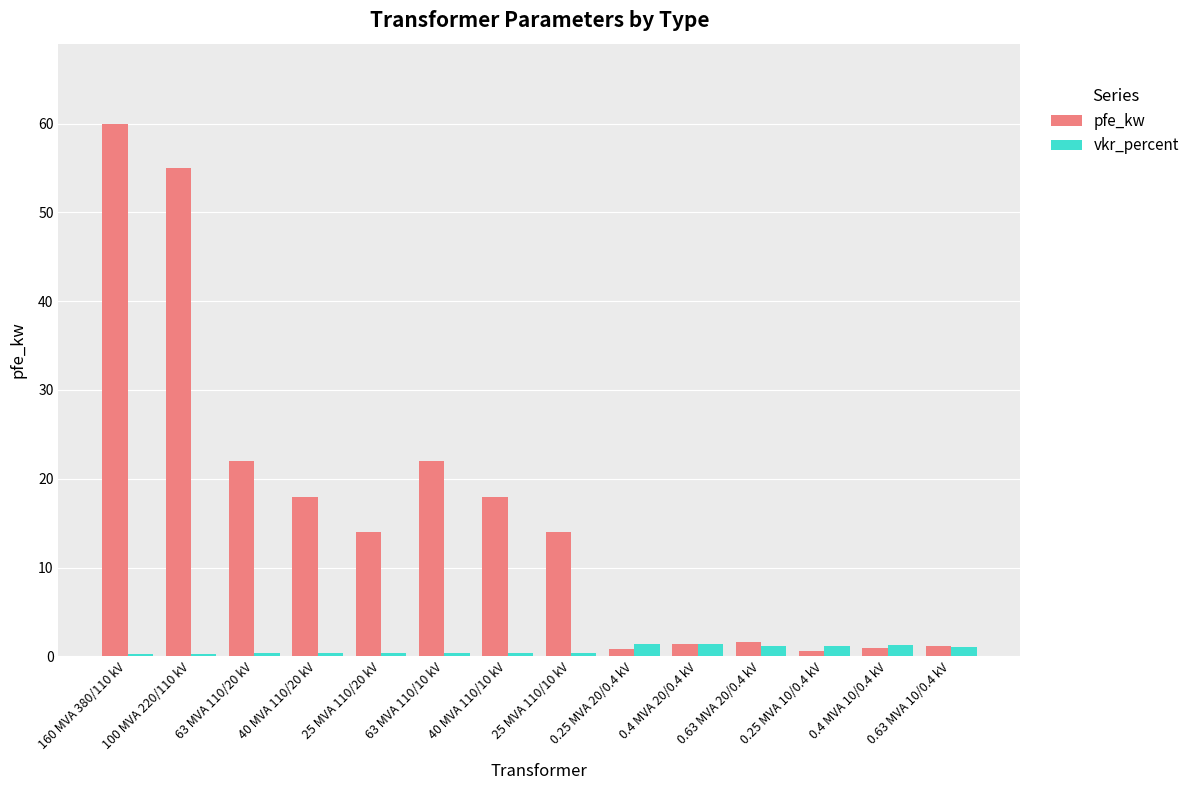

List the series in order of their overall mean, highest first.

pfe_kw, vkr_percent